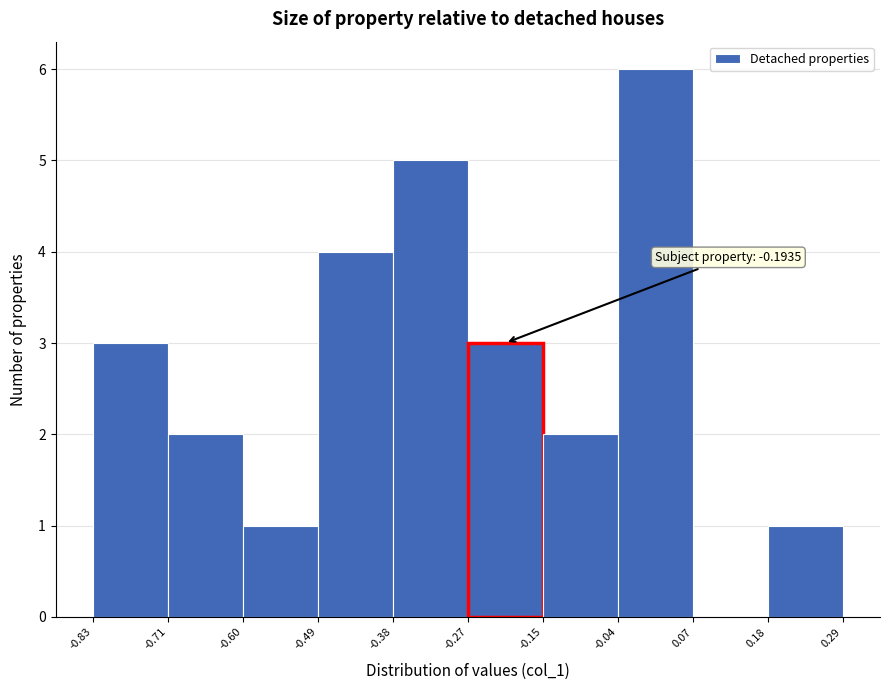

Which range on the x-axis has the tallest bar?

-0.04 to 0.07